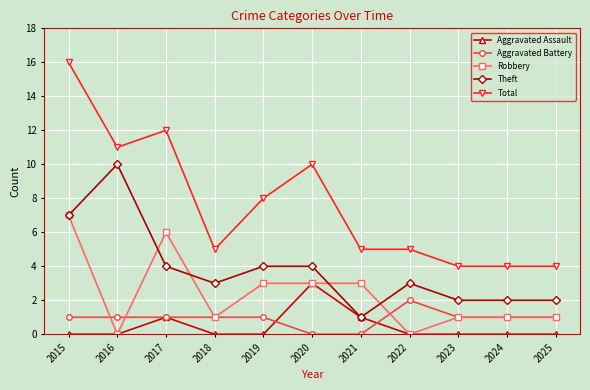

Which series has the widest spread of values?

Total